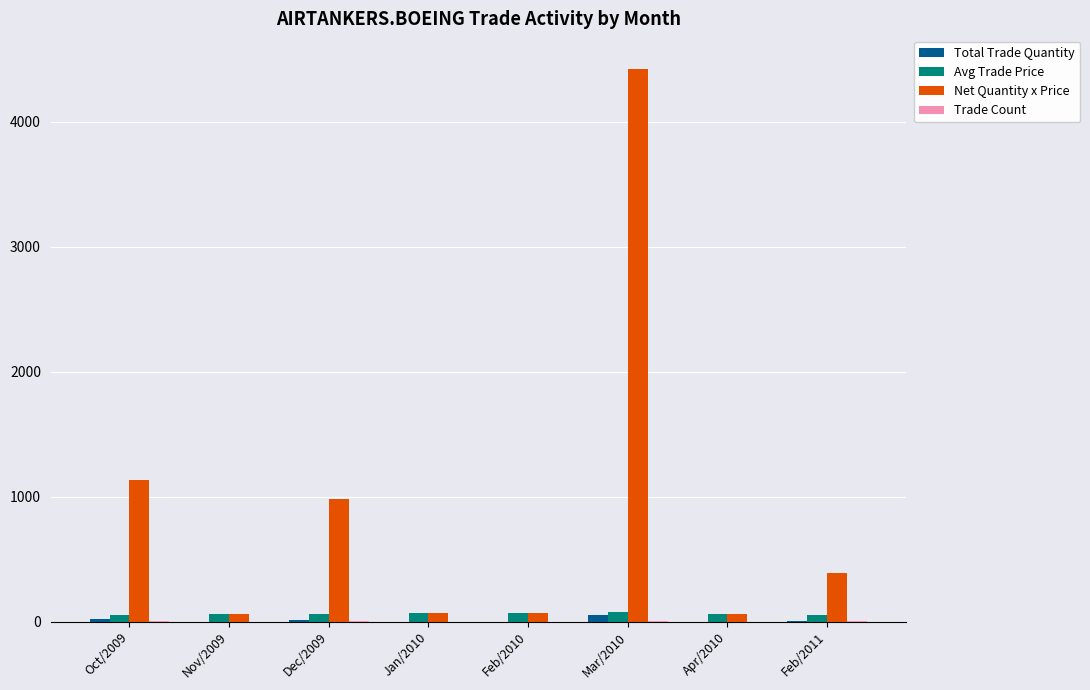

Are the bars grouped side by side (vs. stacked)?

Yes